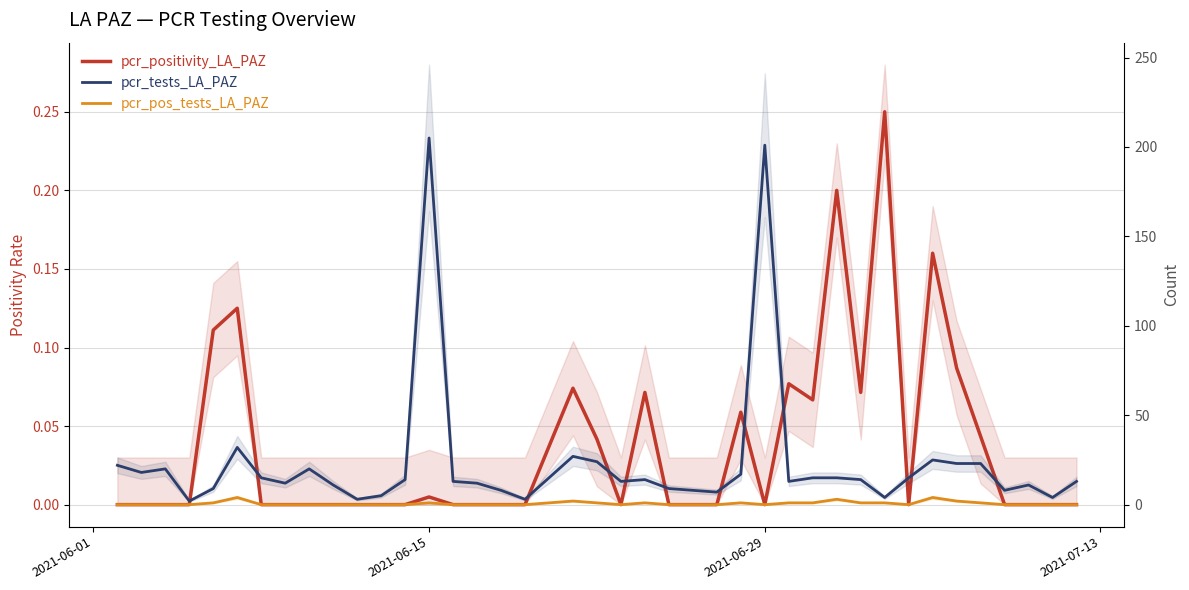

Which series has the largest total across all categories?

pcr_tests_LA_PAZ